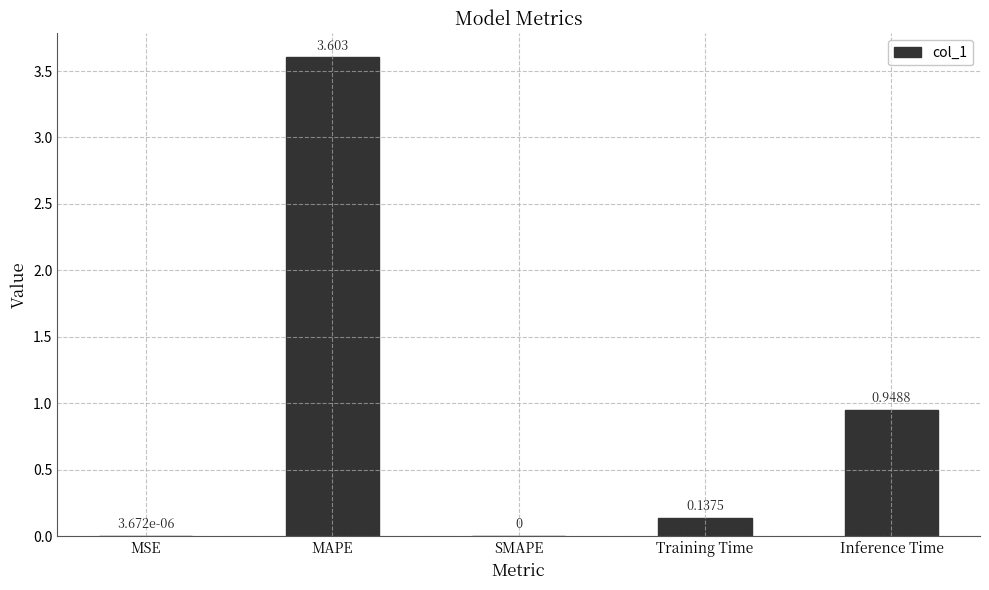

Which category has the highest value across all series?

MAPE